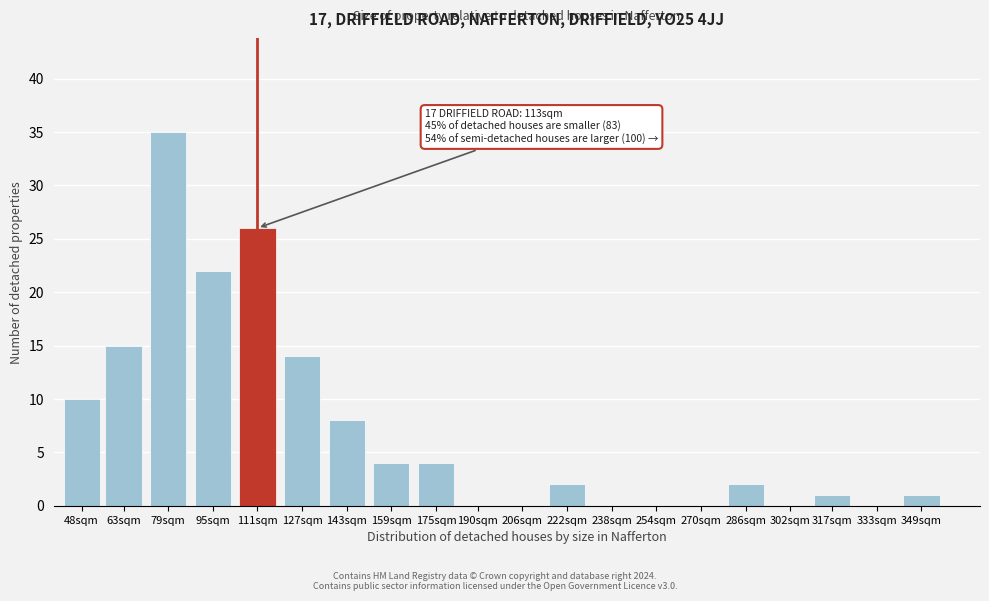

Reading left to right, list all the values displayed in this chart.

48sqm=10	63sqm=15	79sqm=35	95sqm=22	111sqm=26	127sqm=14	143sqm=8	159sqm=4	175sqm=4	190sqm=0	206sqm=0	222sqm=2	238sqm=0	254sqm=0	270sqm=0	286sqm=2	302sqm=0	317sqm=1	333sqm=0	349sqm=1